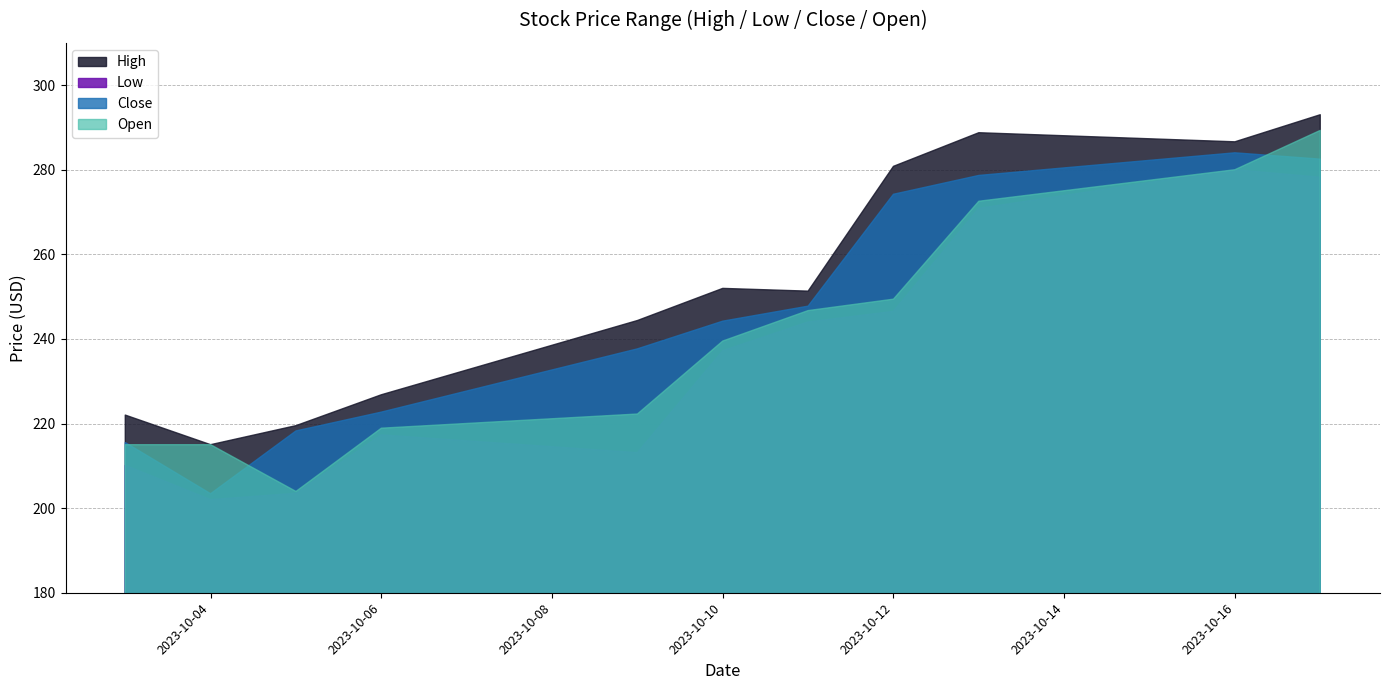

Where is the first local minimum for Low?

2023-10-04